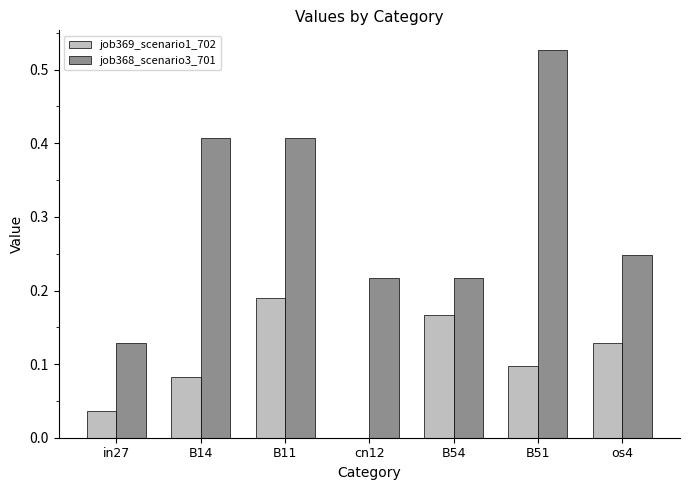

Which series changed the most between B11 and B54?

job368_scenario3_701